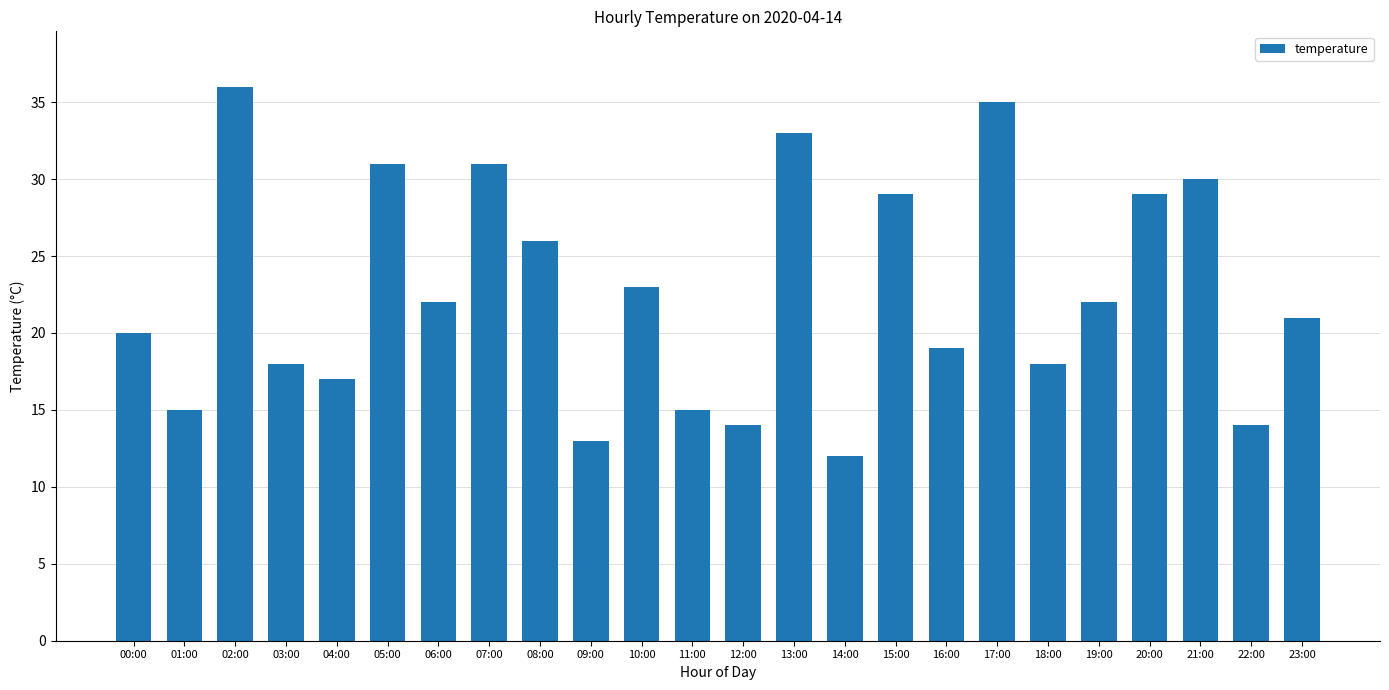

What position from the right is 23:00?

1